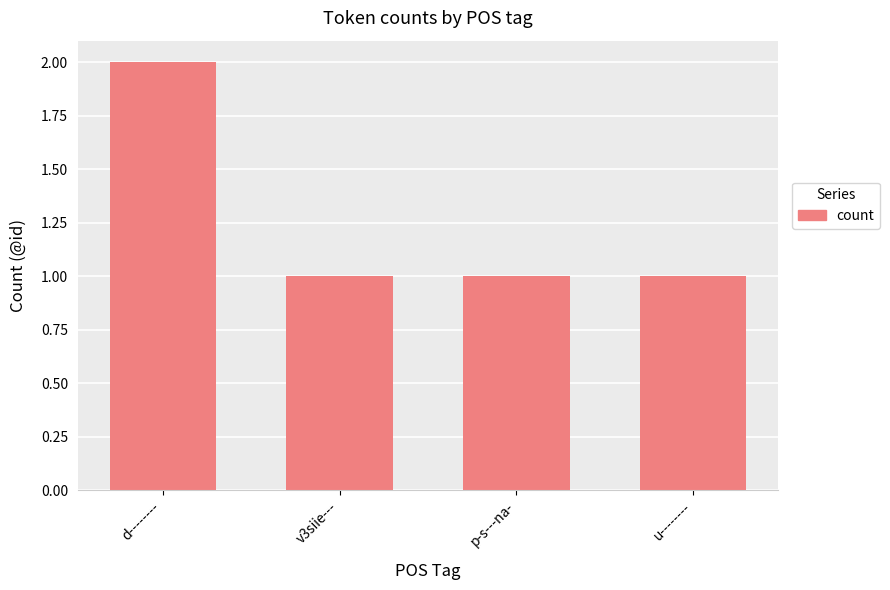

Approximately how many times larger is the value at p-s---na- compared to v3siie---?

1.0